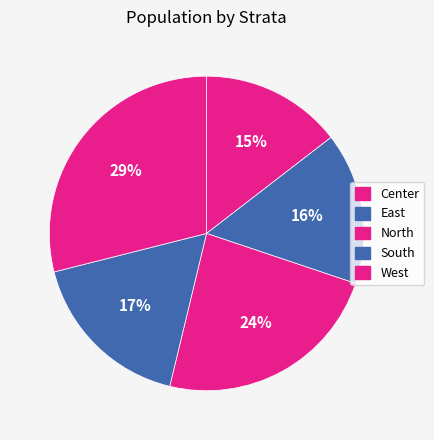

Which slice is the largest?

West